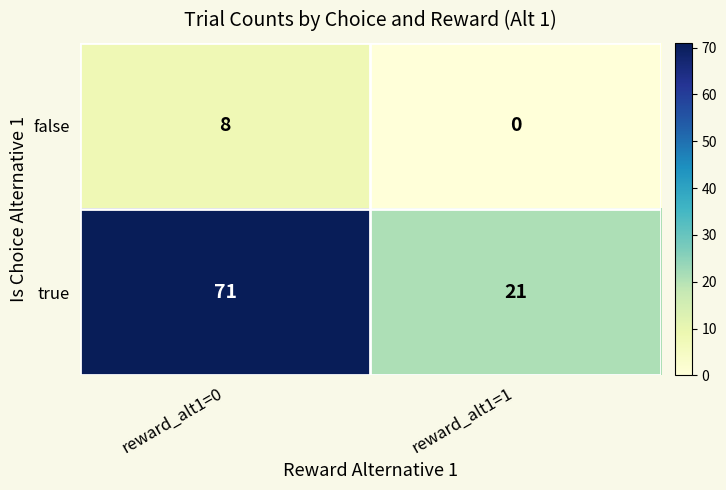

Which series has the largest range (max minus min)?

true